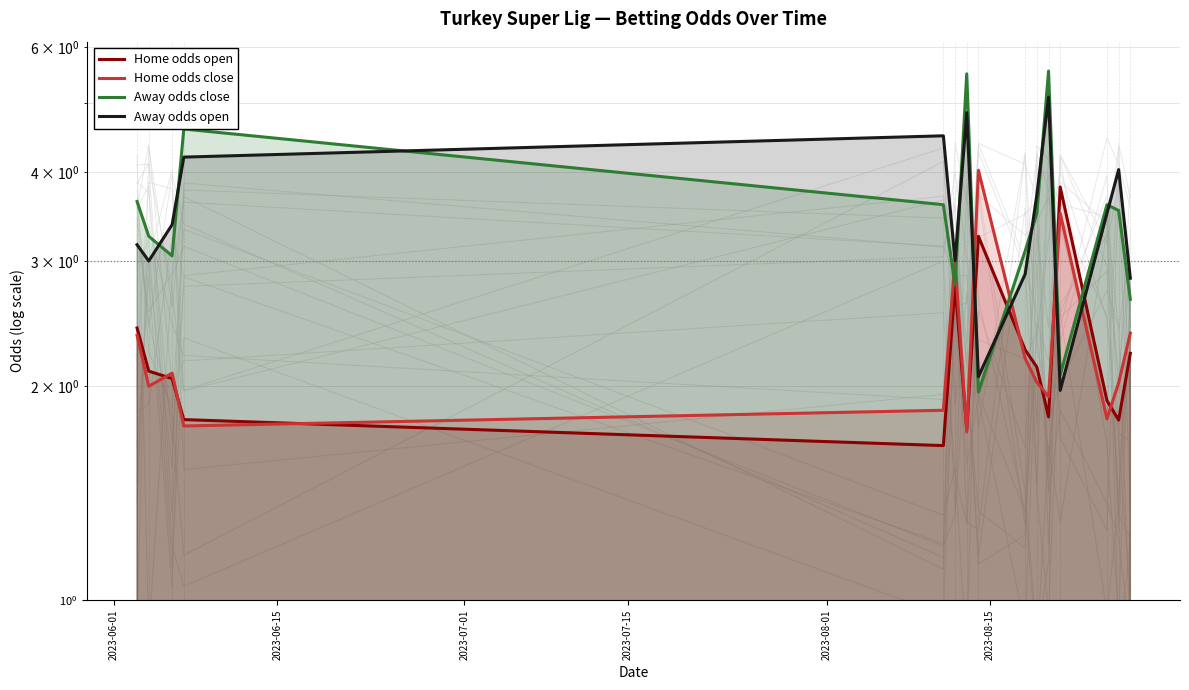

How many intersections are there between Away odds close and Home odds close?

6